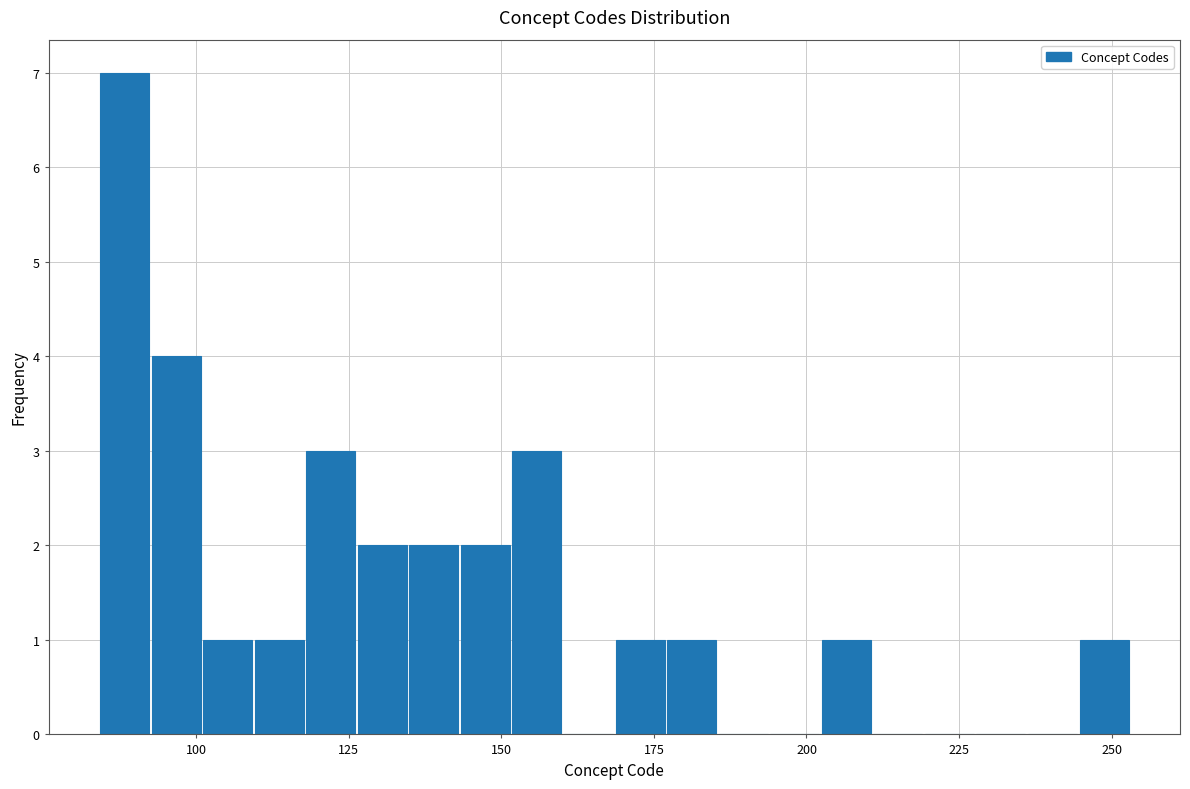

Read against the x-axis, roughly where is the centre of the tallest bar?

90